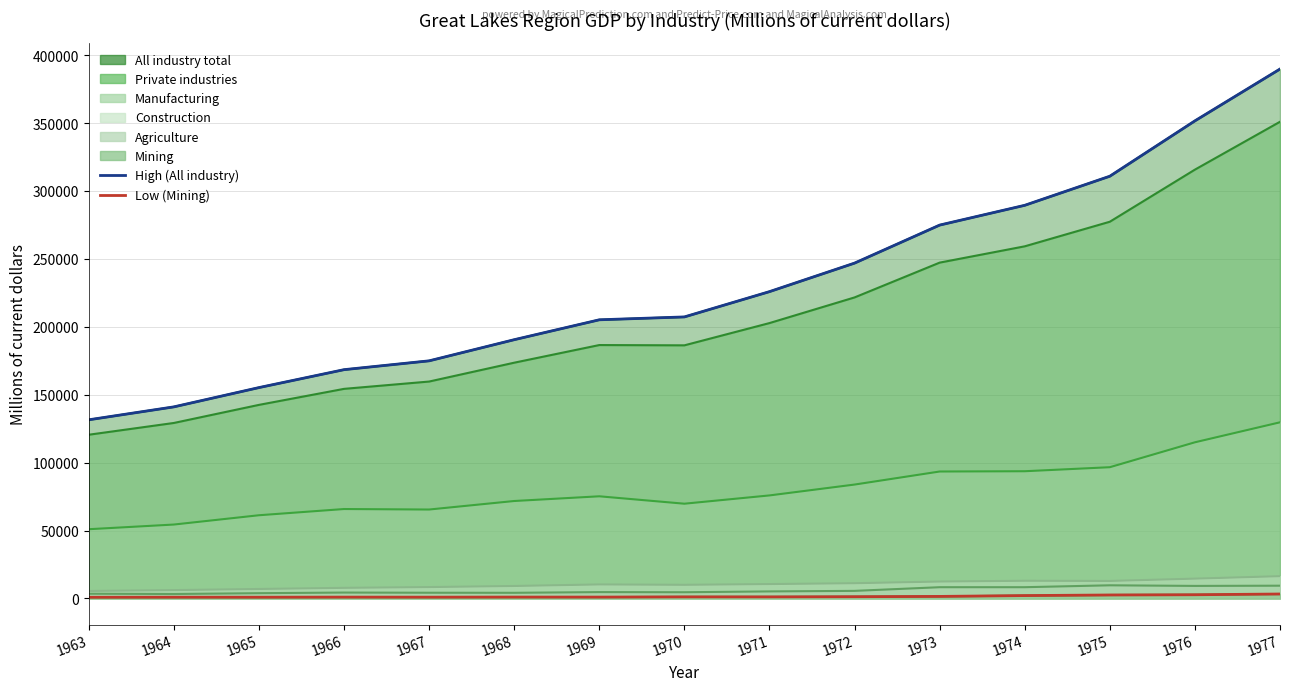

What is the average value of the Low (Mining) series?

1524.1